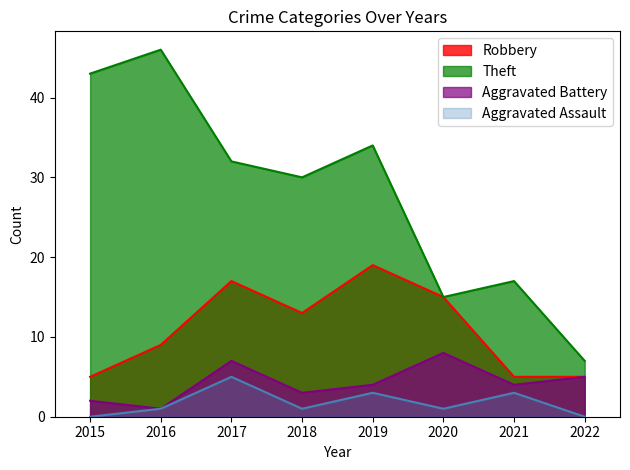

Which label corresponds to the smallest value in the chart?

2015